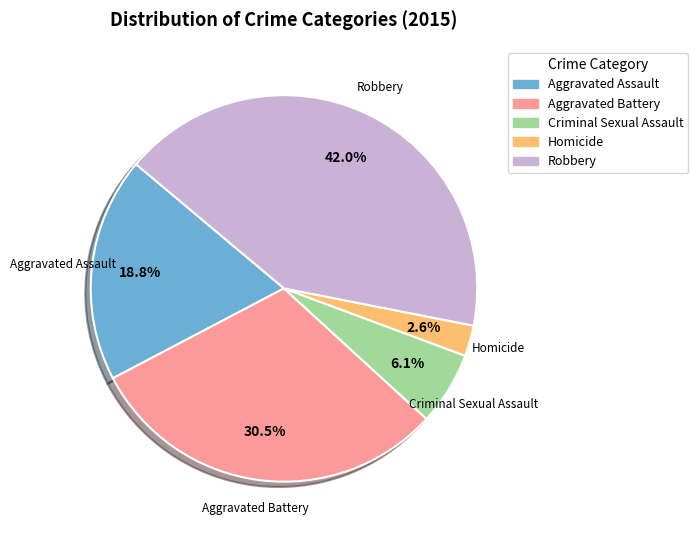

To the nearest percent, what is the average slice percentage?

20%